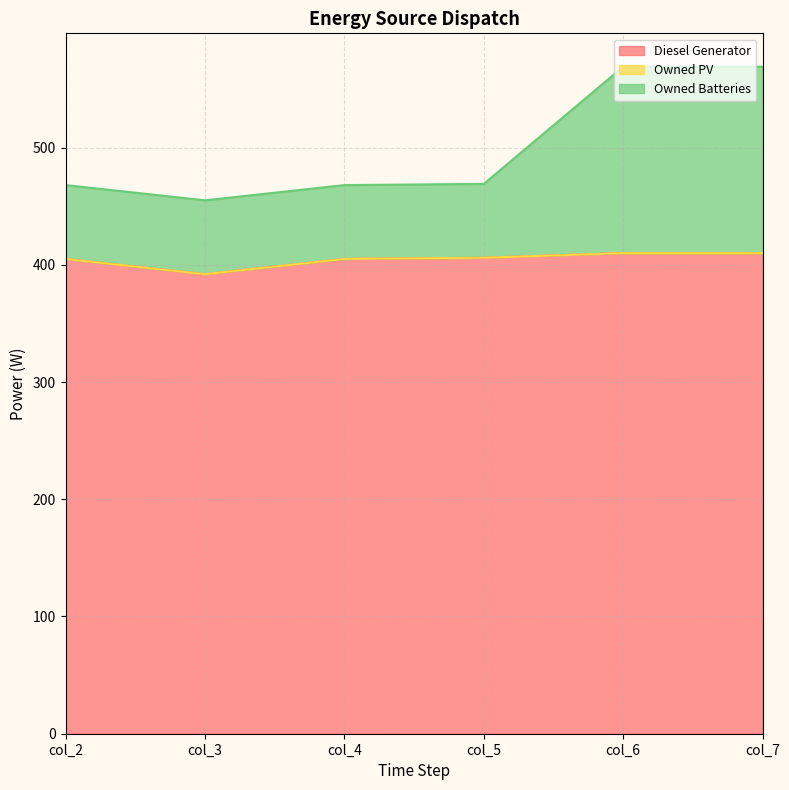

What is the value of the Diesel Generator point at the 2nd from the left?

392.0